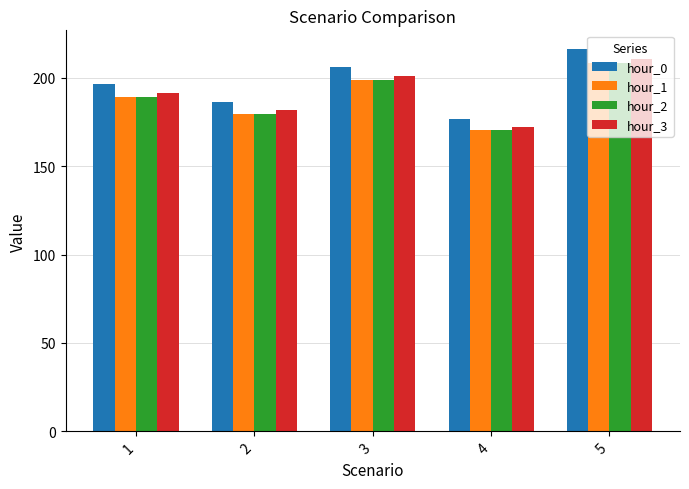

The hour_2 series shows 179.7 at 2. True or false?

True